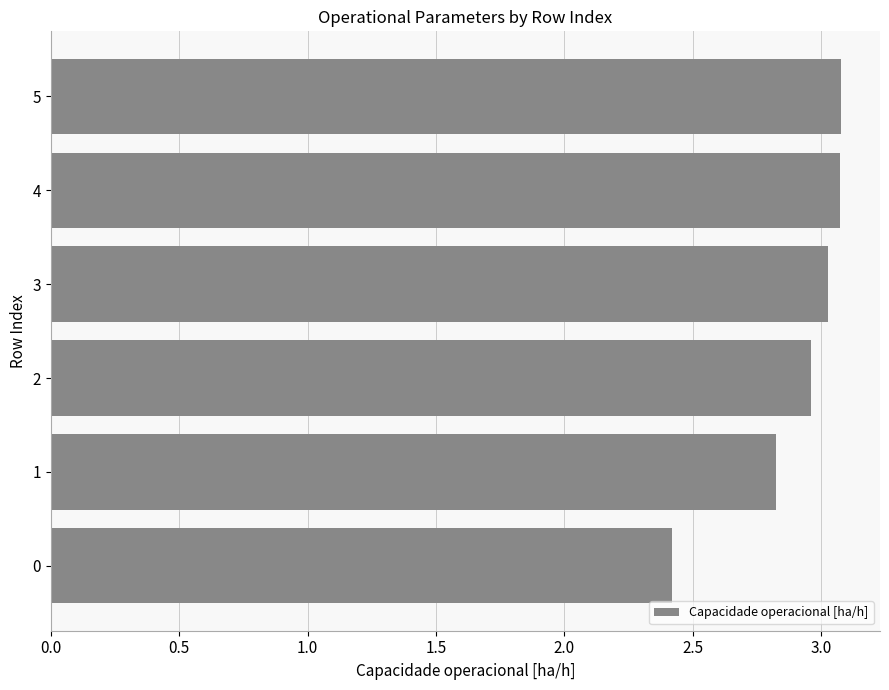

What is the average value?

2.9